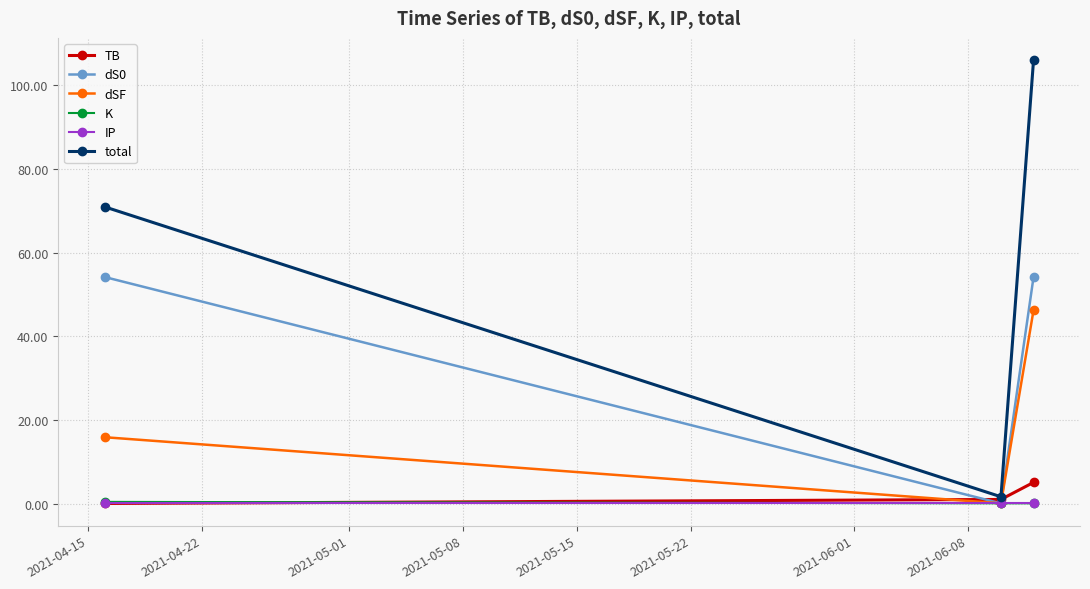

What is the sum of all dS0 values?

108.5